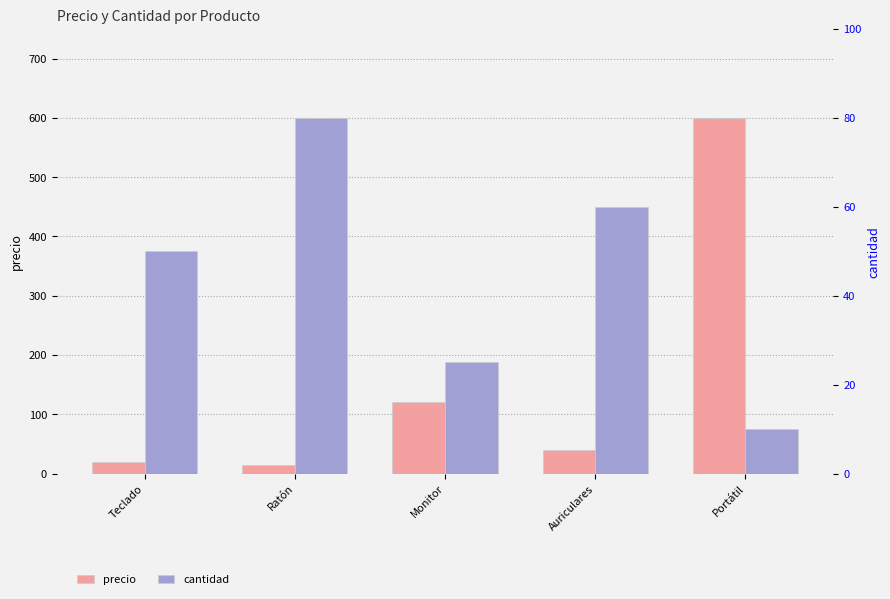

At which category is the sum across all series the highest?

Portátil